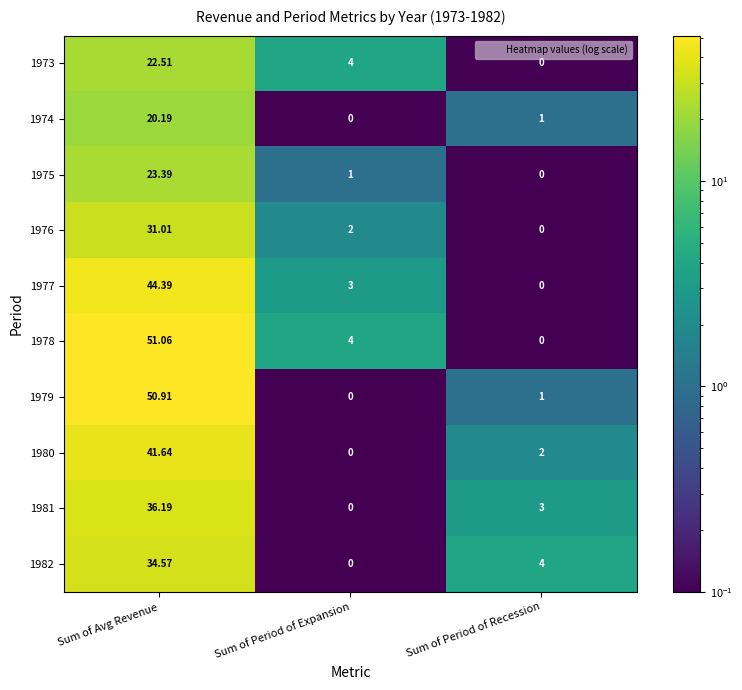

At which label does 1976 first exceed 2?

Sum of Avg Revenue